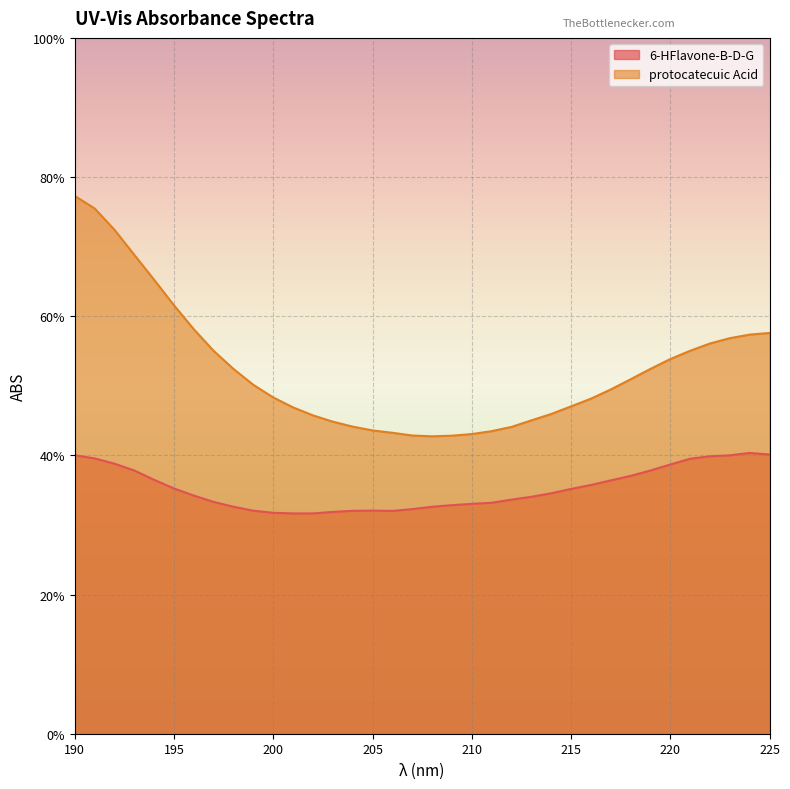

True or false: 6-HFlavone-B-D-G and protocatecuic Acid cross at least once.

False